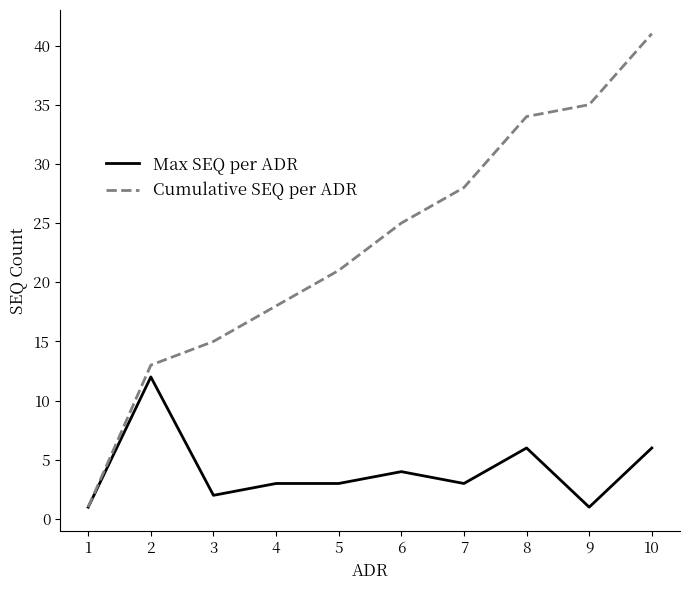

Rank the series by their maximum value, from lowest to highest.

Max SEQ per ADR, Cumulative SEQ per ADR